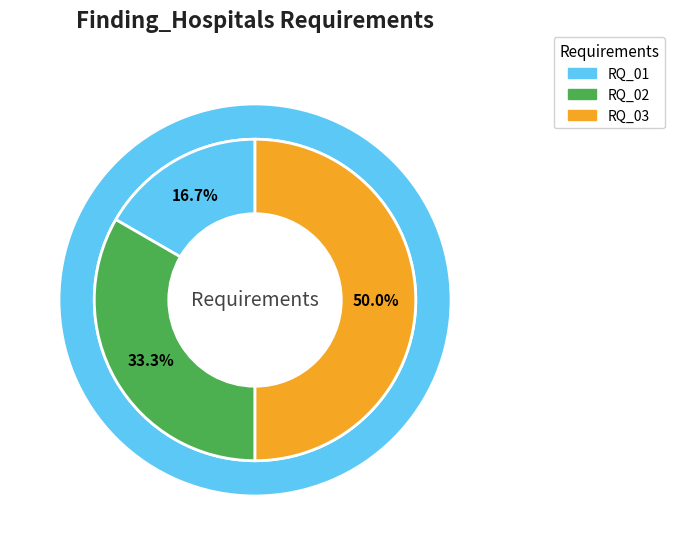

How many segments does this pie chart have?

3